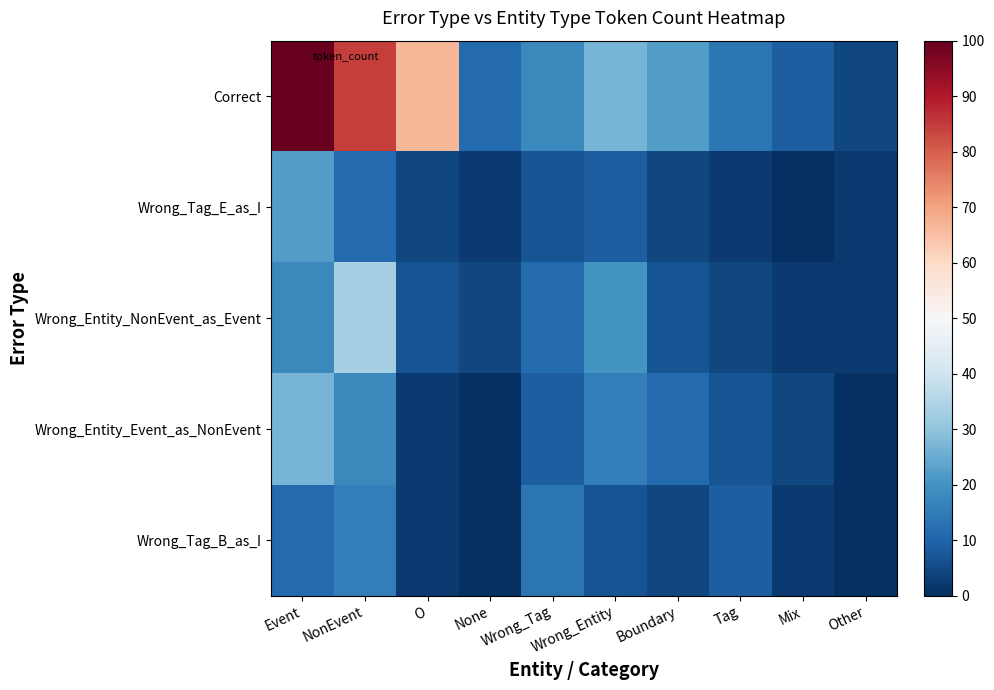

Reading right to left, what are all the values shown in this chart?

Correct: Other=4.4	Mix=8.9	Tag=13.3	Boundary=22.2	Wrong_Entity=26.7	Wrong_Tag=17.8	None=11.1	O=66.7	NonEvent=84.4	Event=100.0
Wrong_Tag_E_as_I: Other=2.2	Mix=0.0	Tag=2.2	Boundary=4.4	Wrong_Entity=8.9	Wrong_Tag=6.7	None=2.2	O=4.4	NonEvent=11.1	Event=22.2
Wrong_Entity_NonEvent_as_Event: Other=2.2	Mix=2.2	Tag=4.4	Boundary=6.7	Wrong_Entity=20.0	Wrong_Tag=11.1	None=4.4	O=6.7	NonEvent=33.3	Event=17.8
Wrong_Entity_Event_as_NonEvent: Other=0.0	Mix=4.4	Tag=6.7	Boundary=11.1	Wrong_Entity=15.6	Wrong_Tag=8.9	None=0.0	O=2.2	NonEvent=17.8	Event=26.7
Wrong_Tag_B_as_I: Other=0.0	Mix=2.2	Tag=8.9	Boundary=4.4	Wrong_Entity=6.7	Wrong_Tag=13.3	None=0.0	O=2.2	NonEvent=15.6	Event=11.1